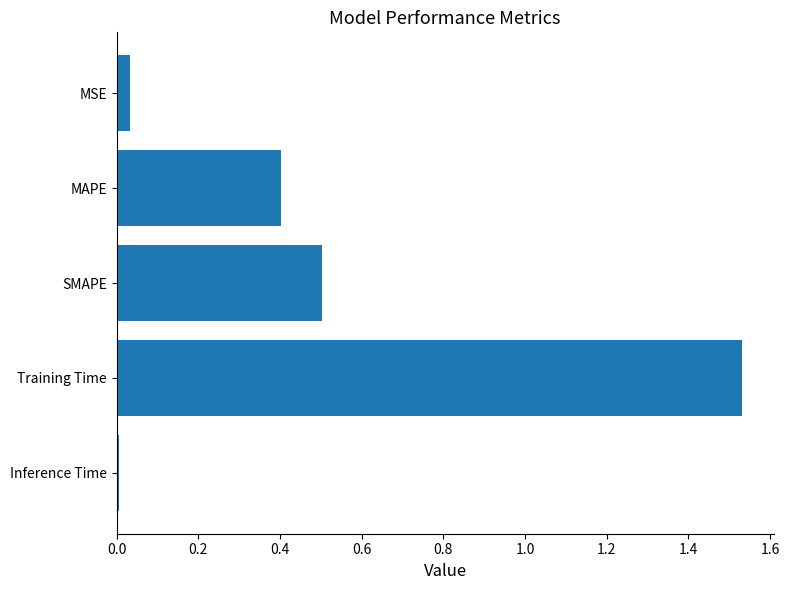

Is it true that the value at SMAPE is 0.5?

True